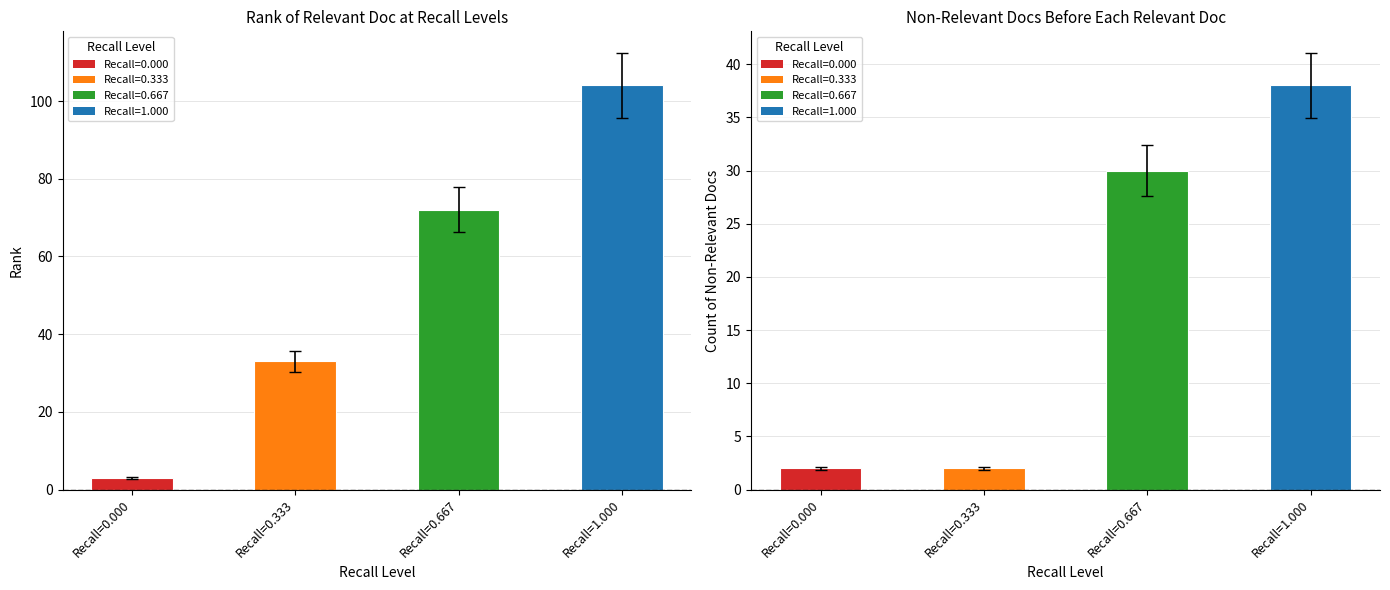

The Non-Relevant Before Relevant series shows 38 at Recall=1.000. True or false?

True